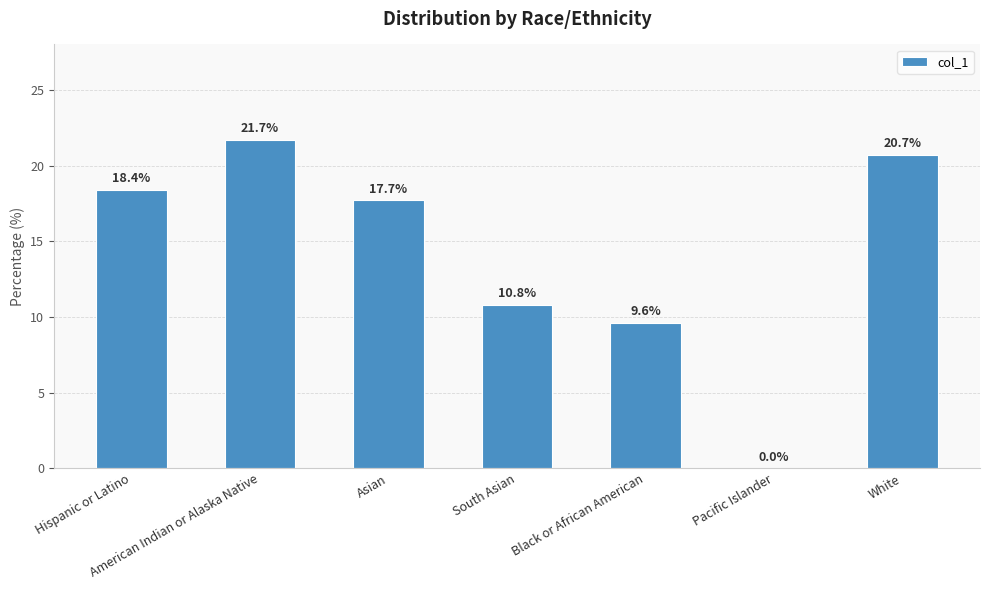

At which label is the value closest to 10?

Black or African American